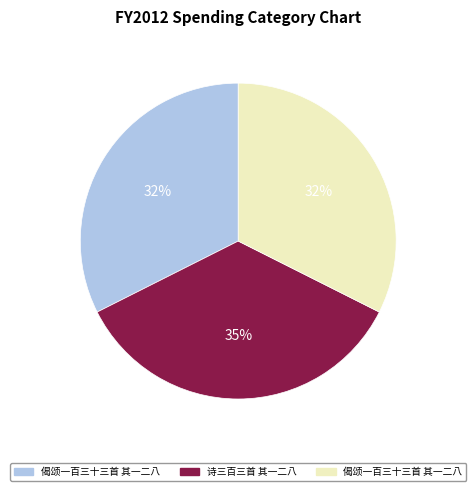

To the nearest percent, what is the difference between the largest and smallest slice percentages?

3%